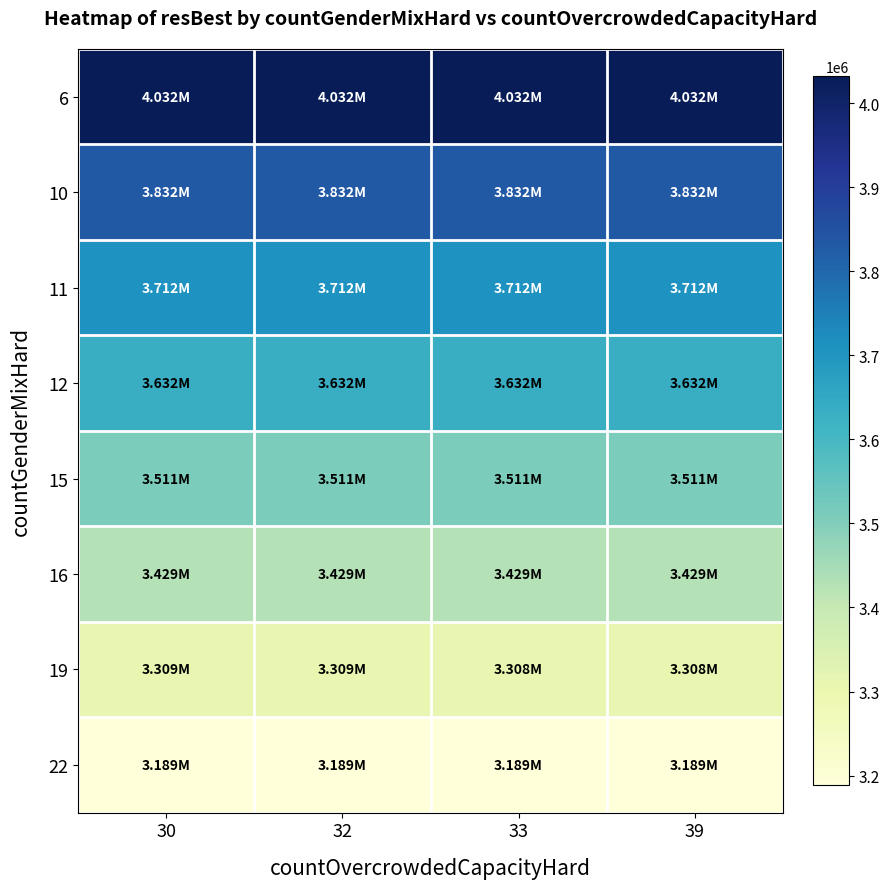

List the series in order of their peak value, highest first.

6, 10, 11, 12, 15, 16, 19, 22